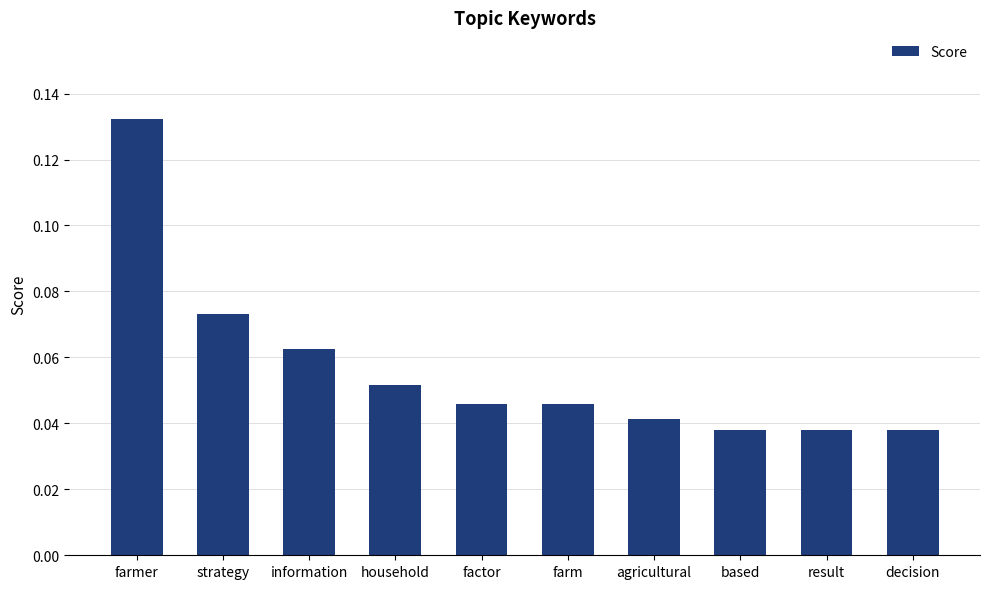

Which has a higher value, farm or agricultural?

farm